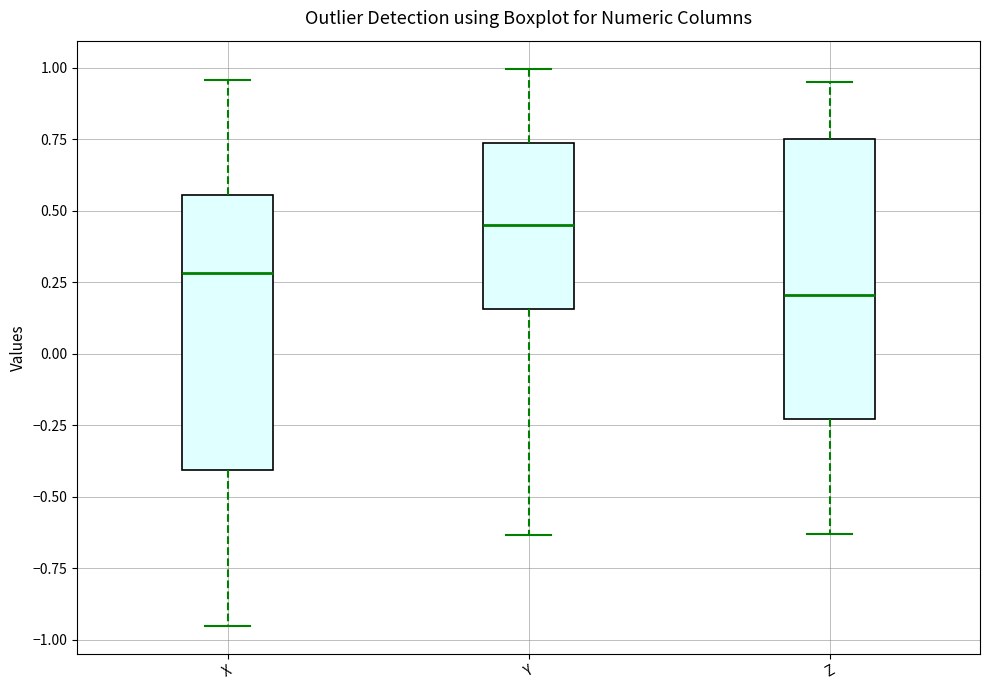

Which box has the highest median line?

Y